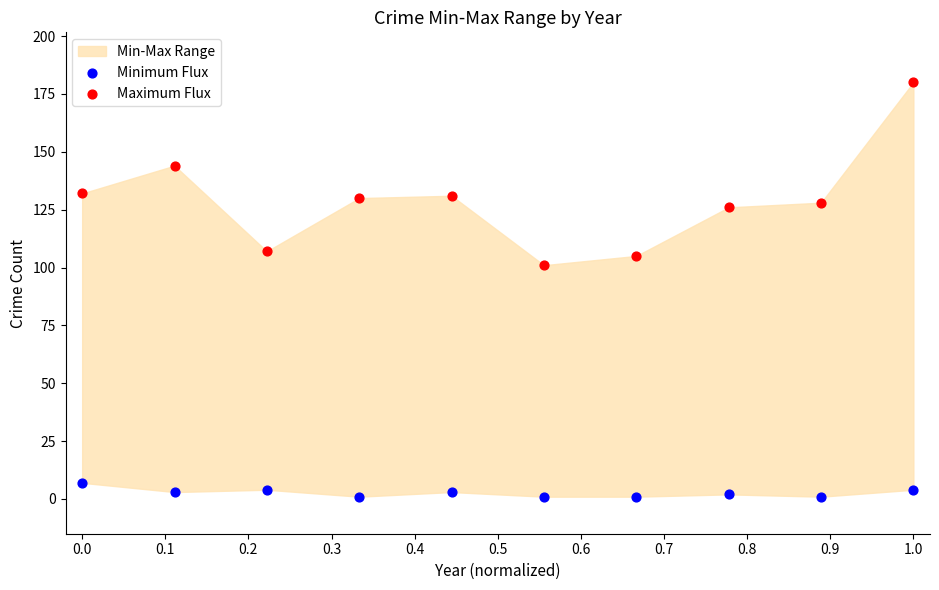

Which series has the widest spread of Y values?

Maximum Flux